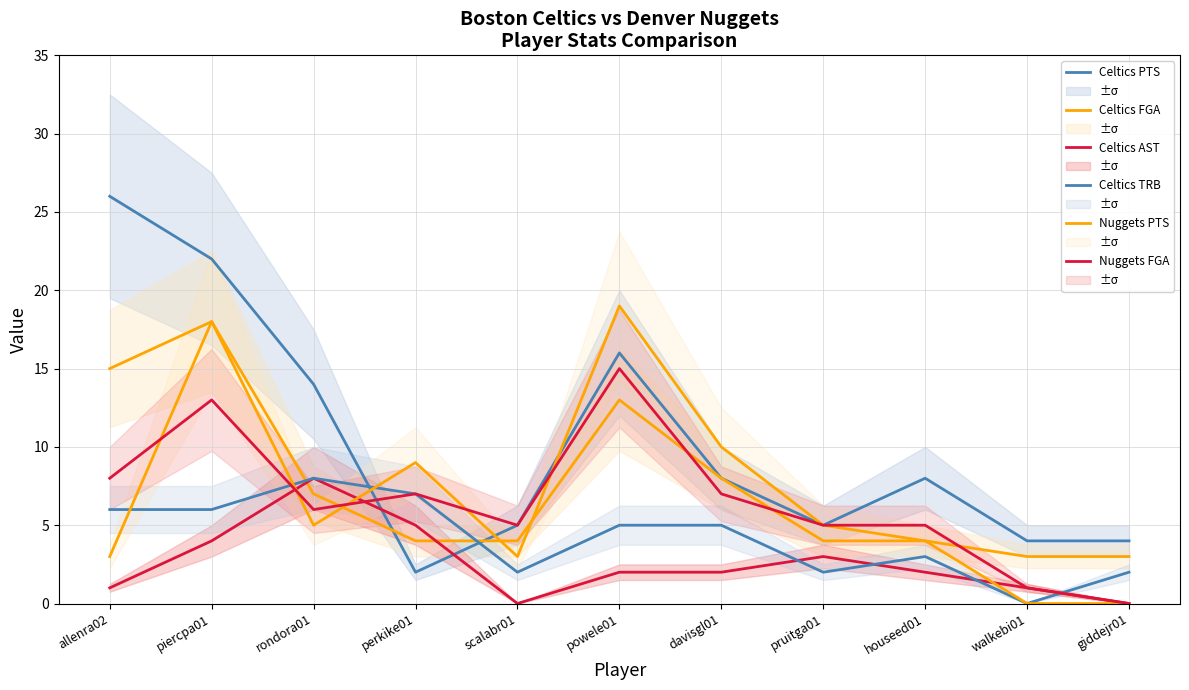

Where does the Celtics AST series first go above 2?

piercpa01